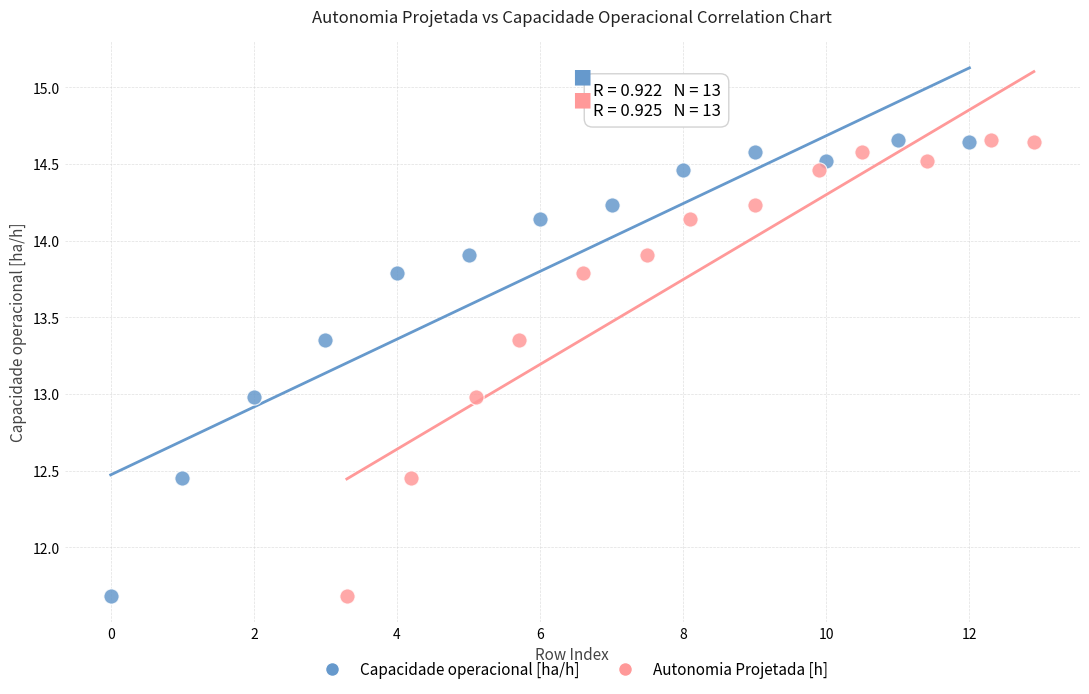

What are all the series names shown in the legend?

Capacidade operacional [ha/h], Autonomia Projetada [h]